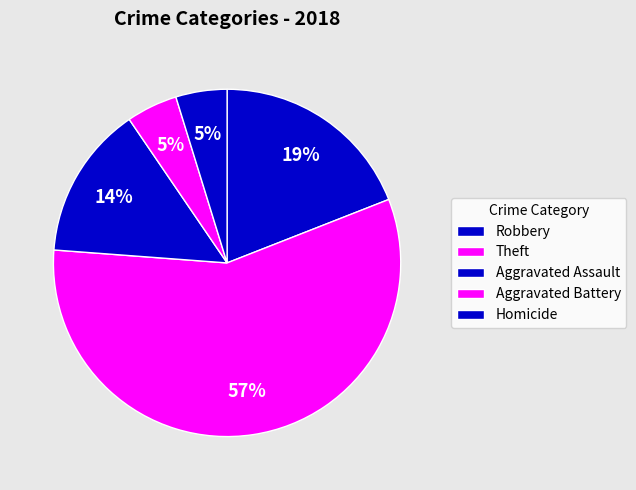

Which slice represents more than half of the pie?

Theft